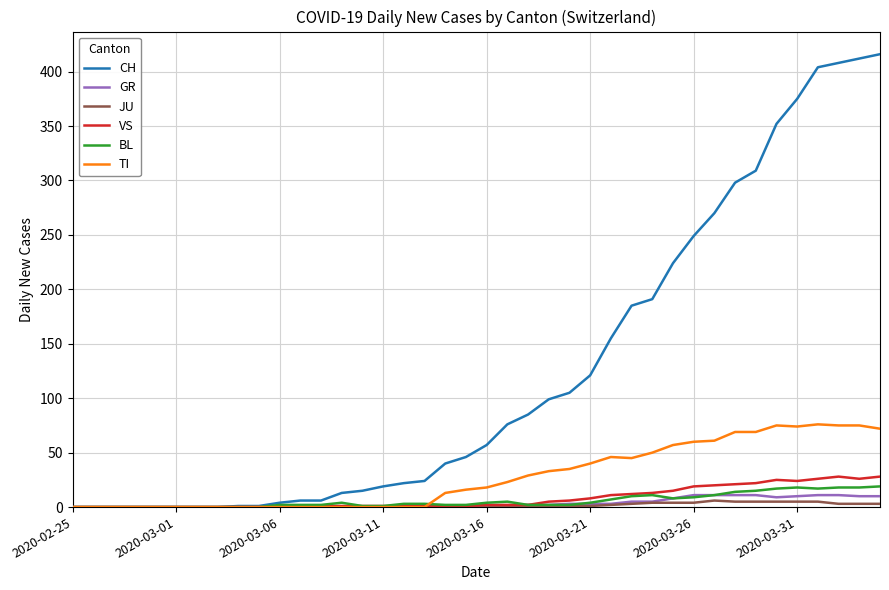

Which series has the largest range (max minus min)?

CH